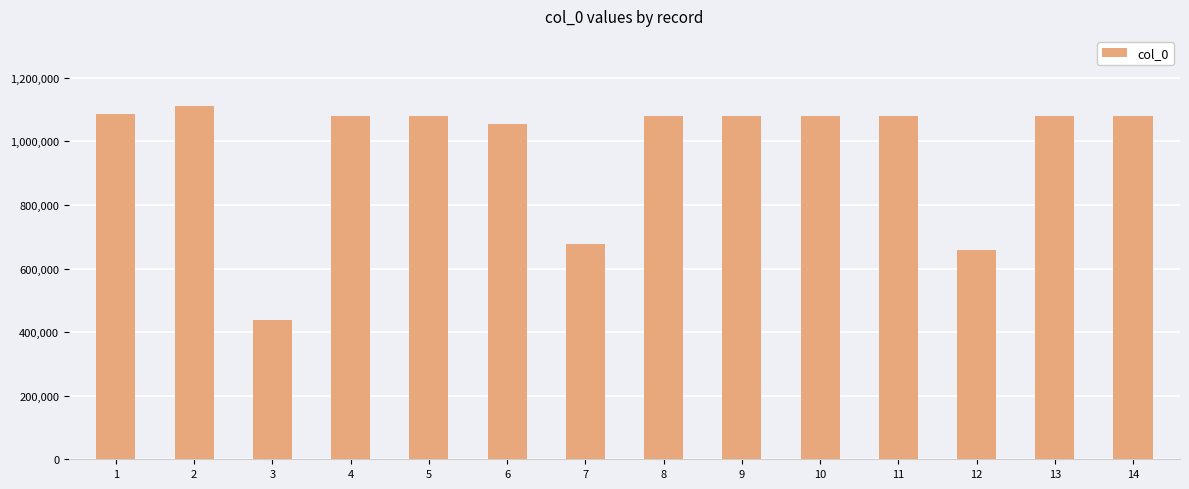

What is the average value?

975811